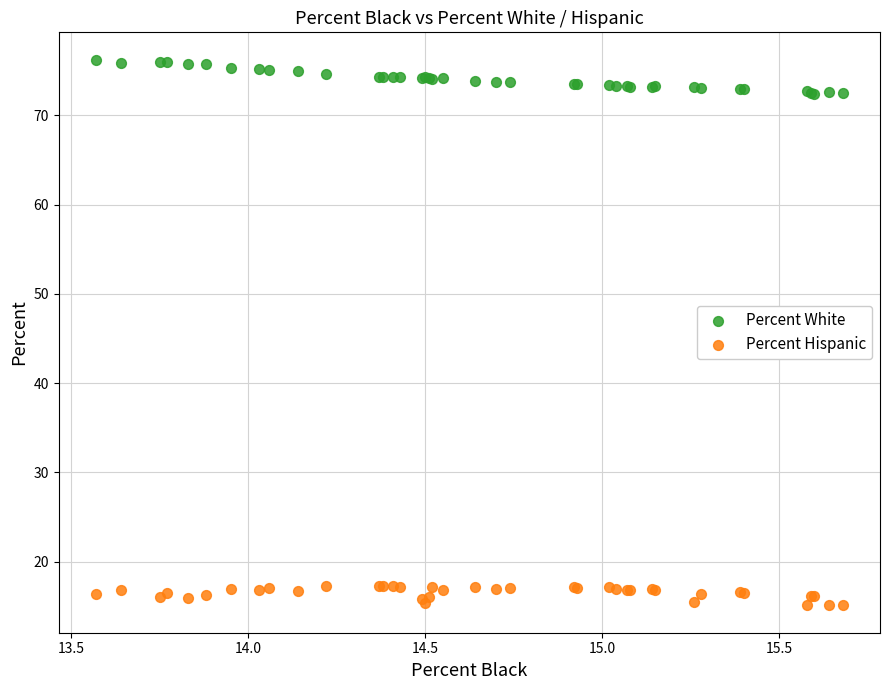

Which series reaches the minimum Y coordinate?

Percent Hispanic